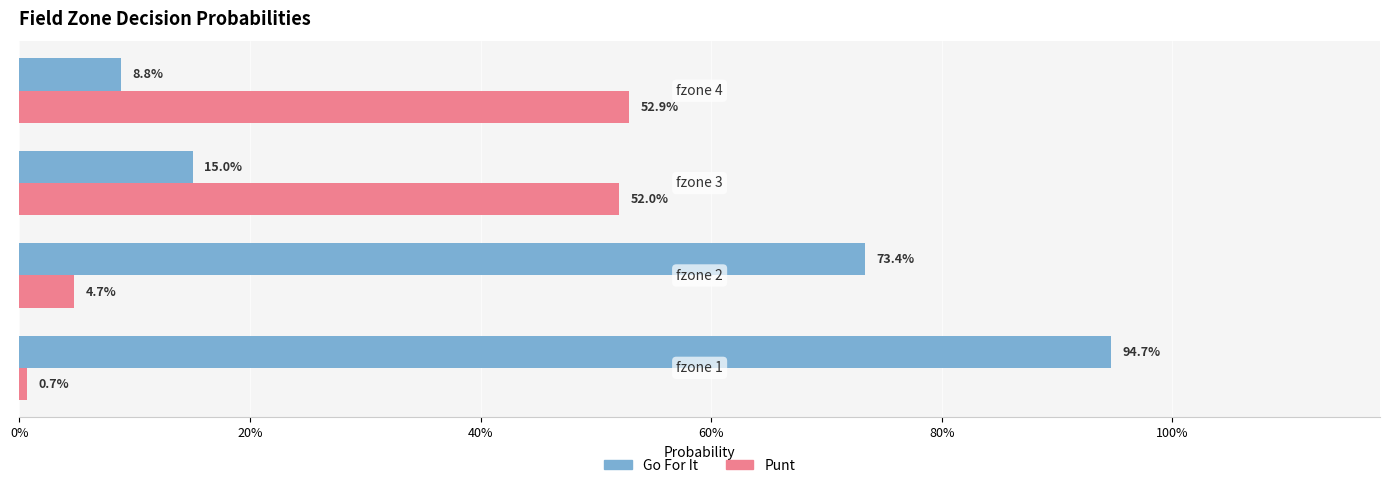

What position from the left is 40%?

3